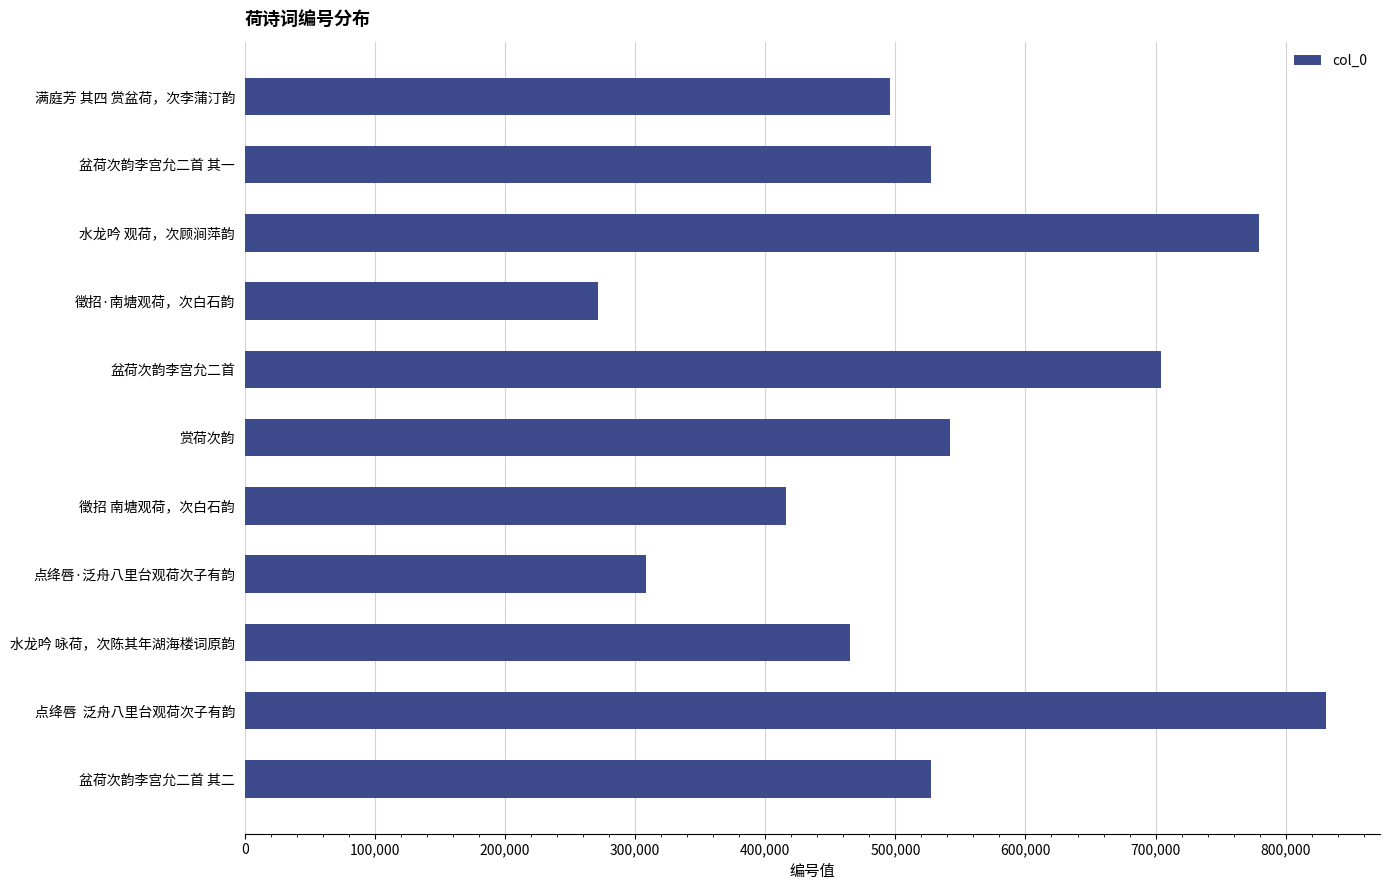

Which has a higher value, 点绛唇·泛舟八里台观荷次子有韵 or 满庭芳 其四 赏盆荷，次李蒲汀韵?

满庭芳 其四 赏盆荷，次李蒲汀韵